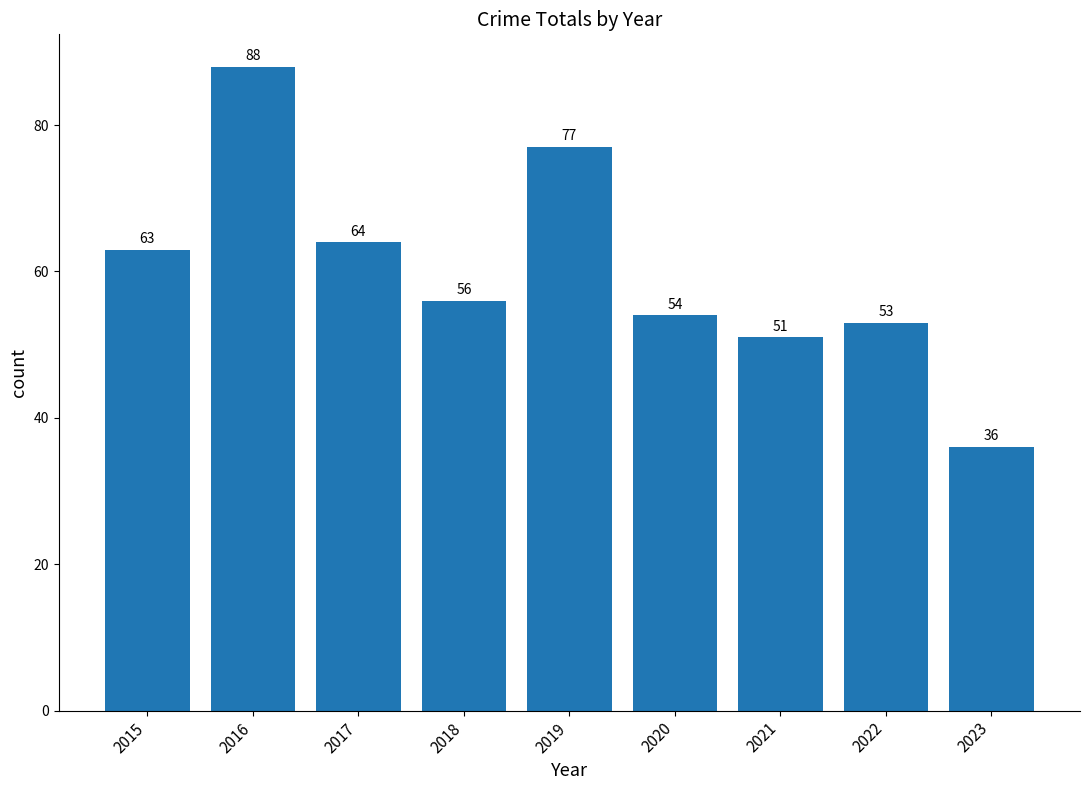

Count the number of data series in this chart.

1